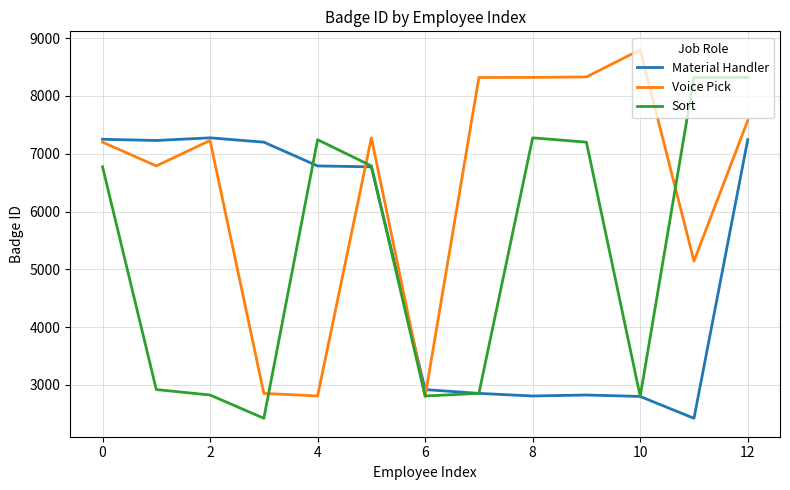

What is the maximum value for Voice Pick?

8800